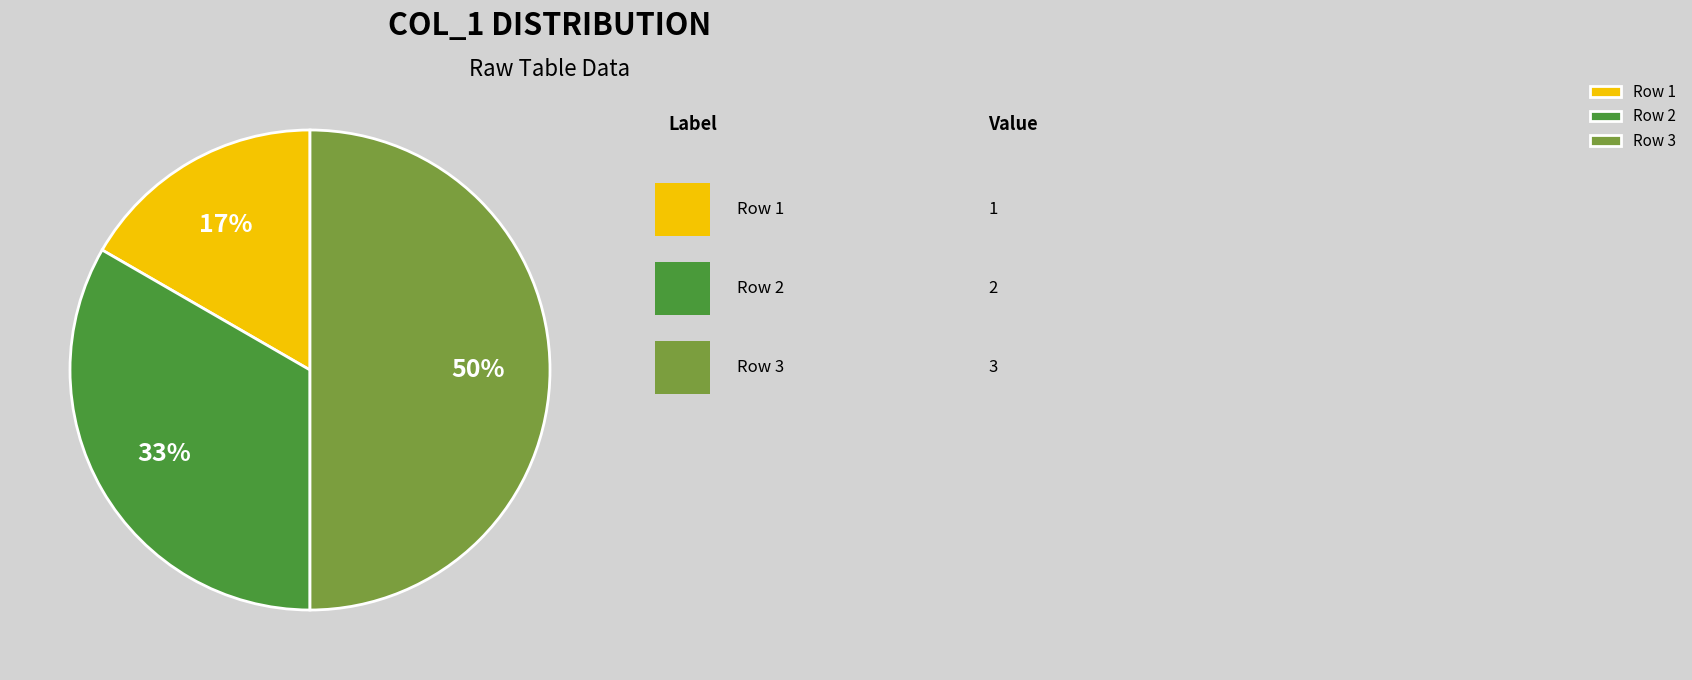

To the nearest percent, what percentage of the pie is Row 2?

33%